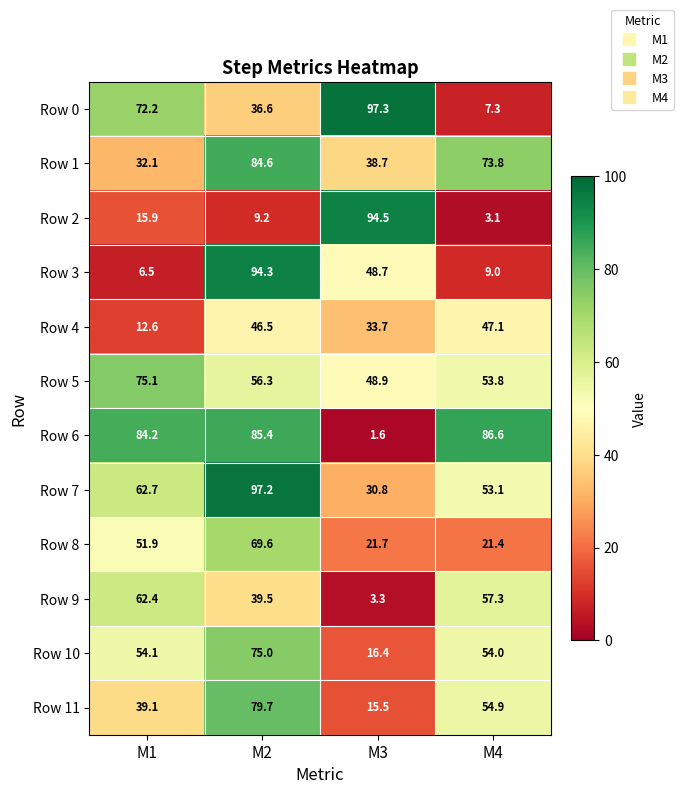

What is the difference between the Row 5 values at M4 and M2?

2.5